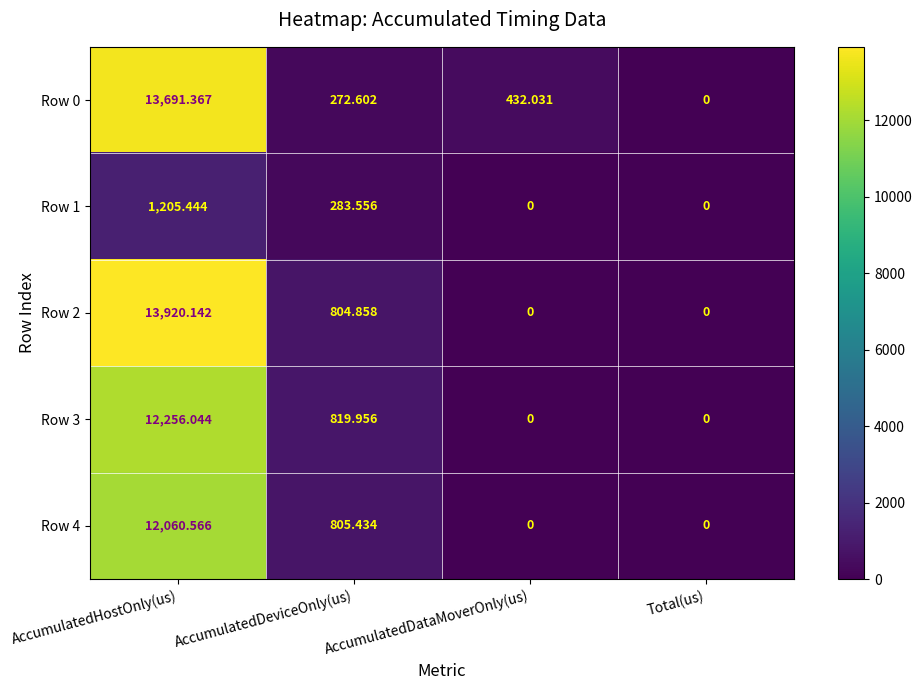

How many series are shown in this chart?

5